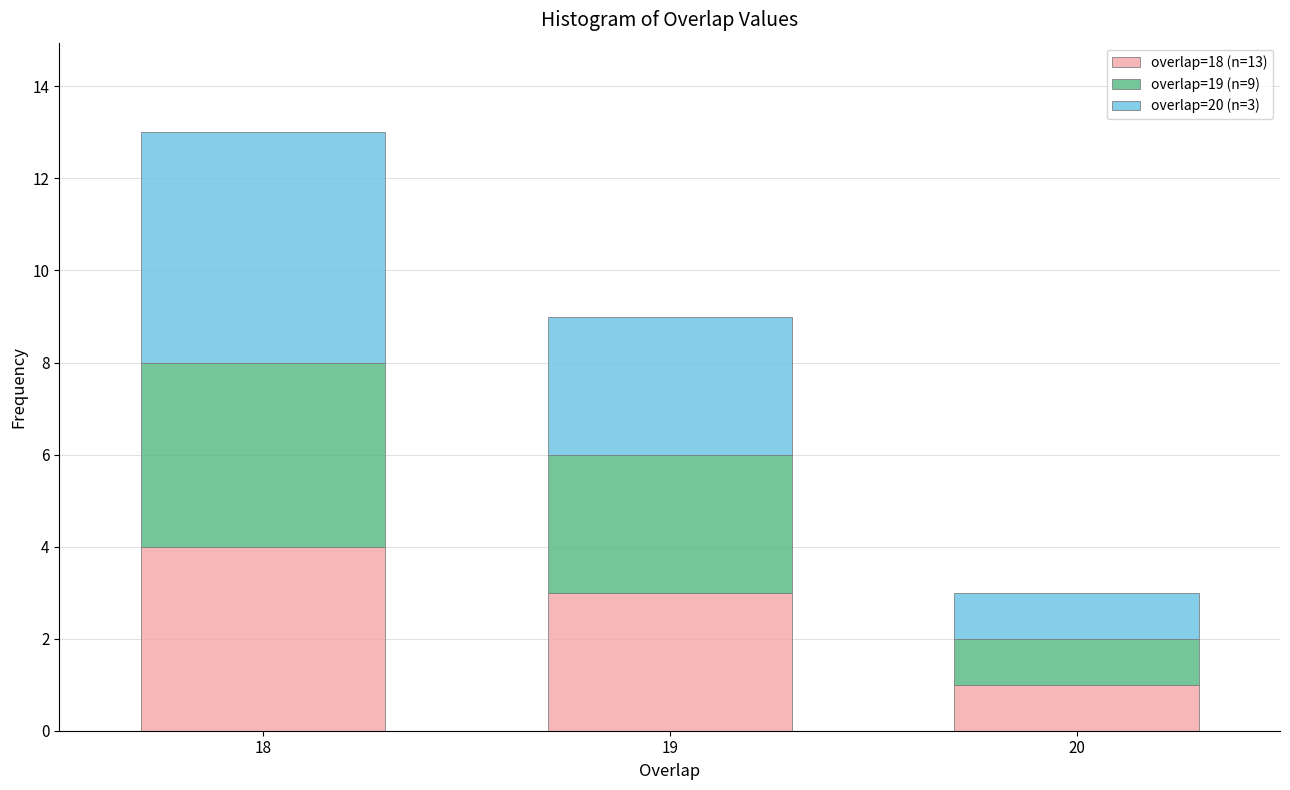

Reading right to left, list the values for the overlap=18 (n=13) series.

1	3	4